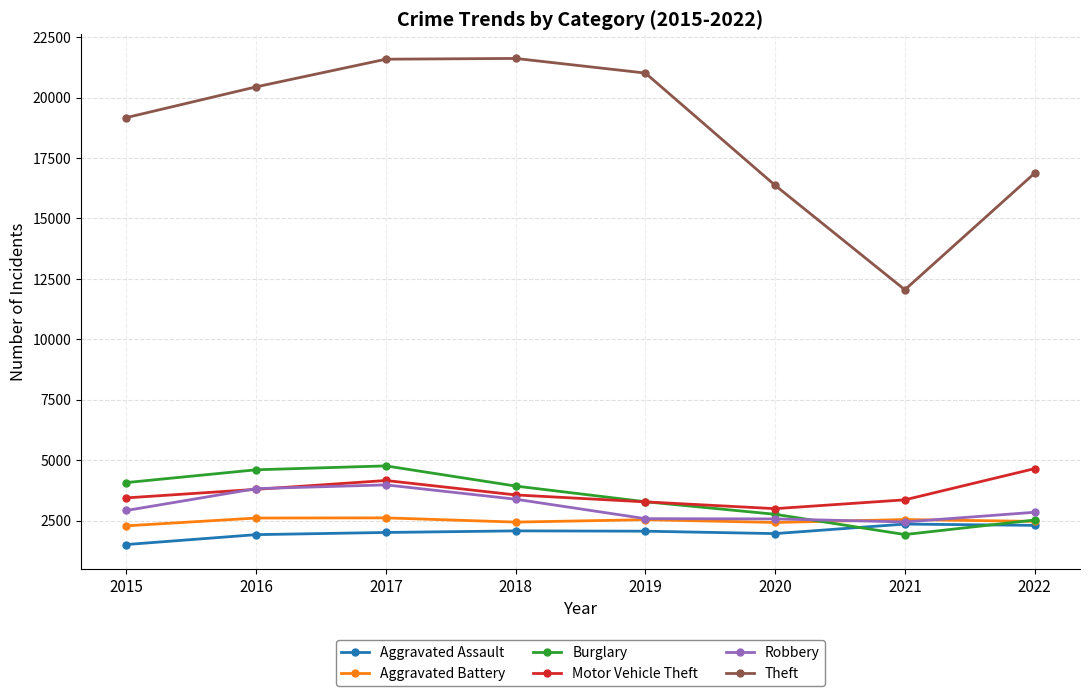

True or false: Theft has more than 1 points higher than both neighbors.

False